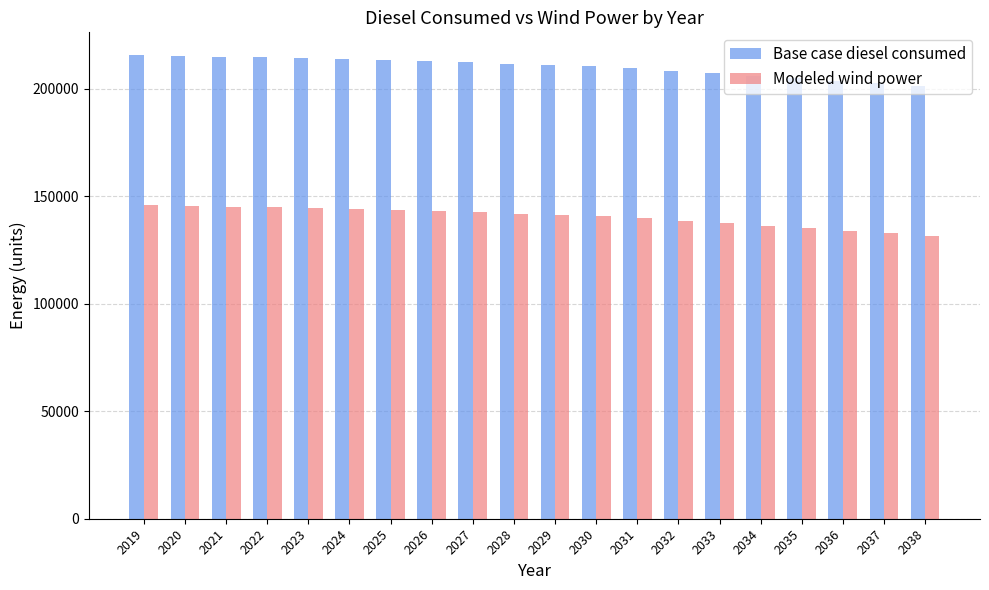

How many bars are there in total?

40